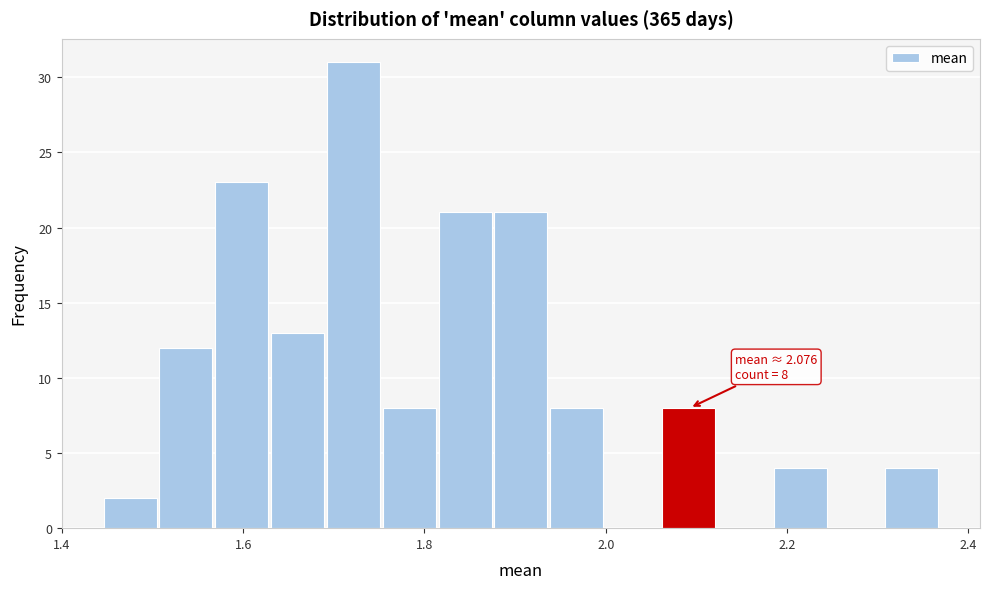

Around what value on the x-axis is the tallest bar? Give the approximate position of its centre, as read against the axis.

1.72